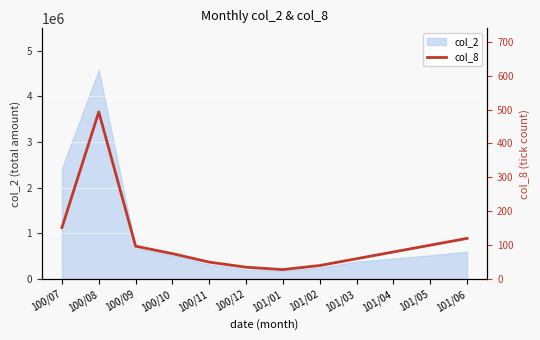

What is the maximum value for col_2?

4575470